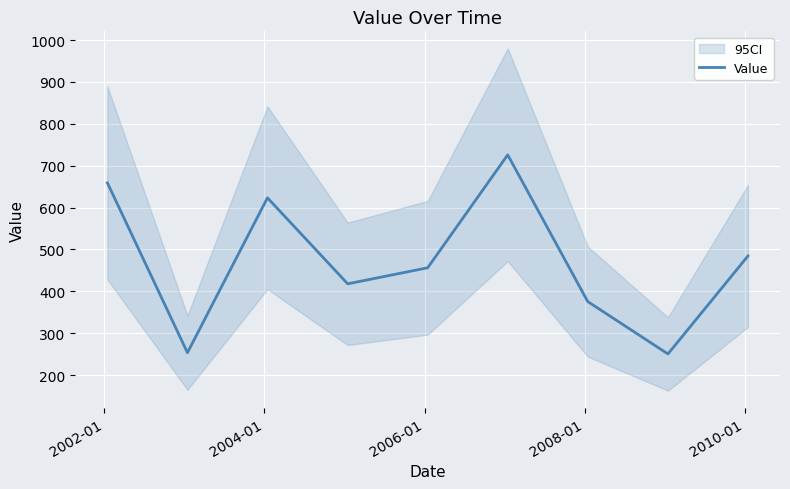

How many points are lower than both their immediate neighbors (excluding endpoints)?

3